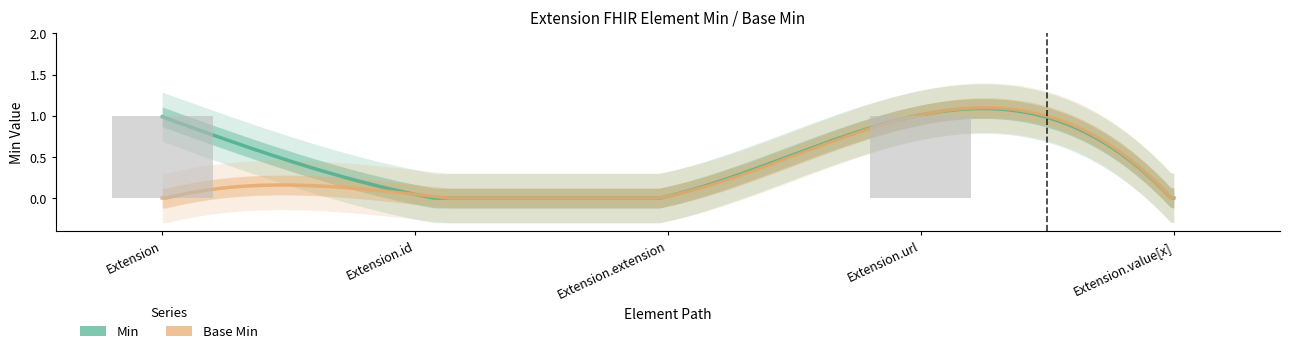

How many values are between 0 and 1?

5